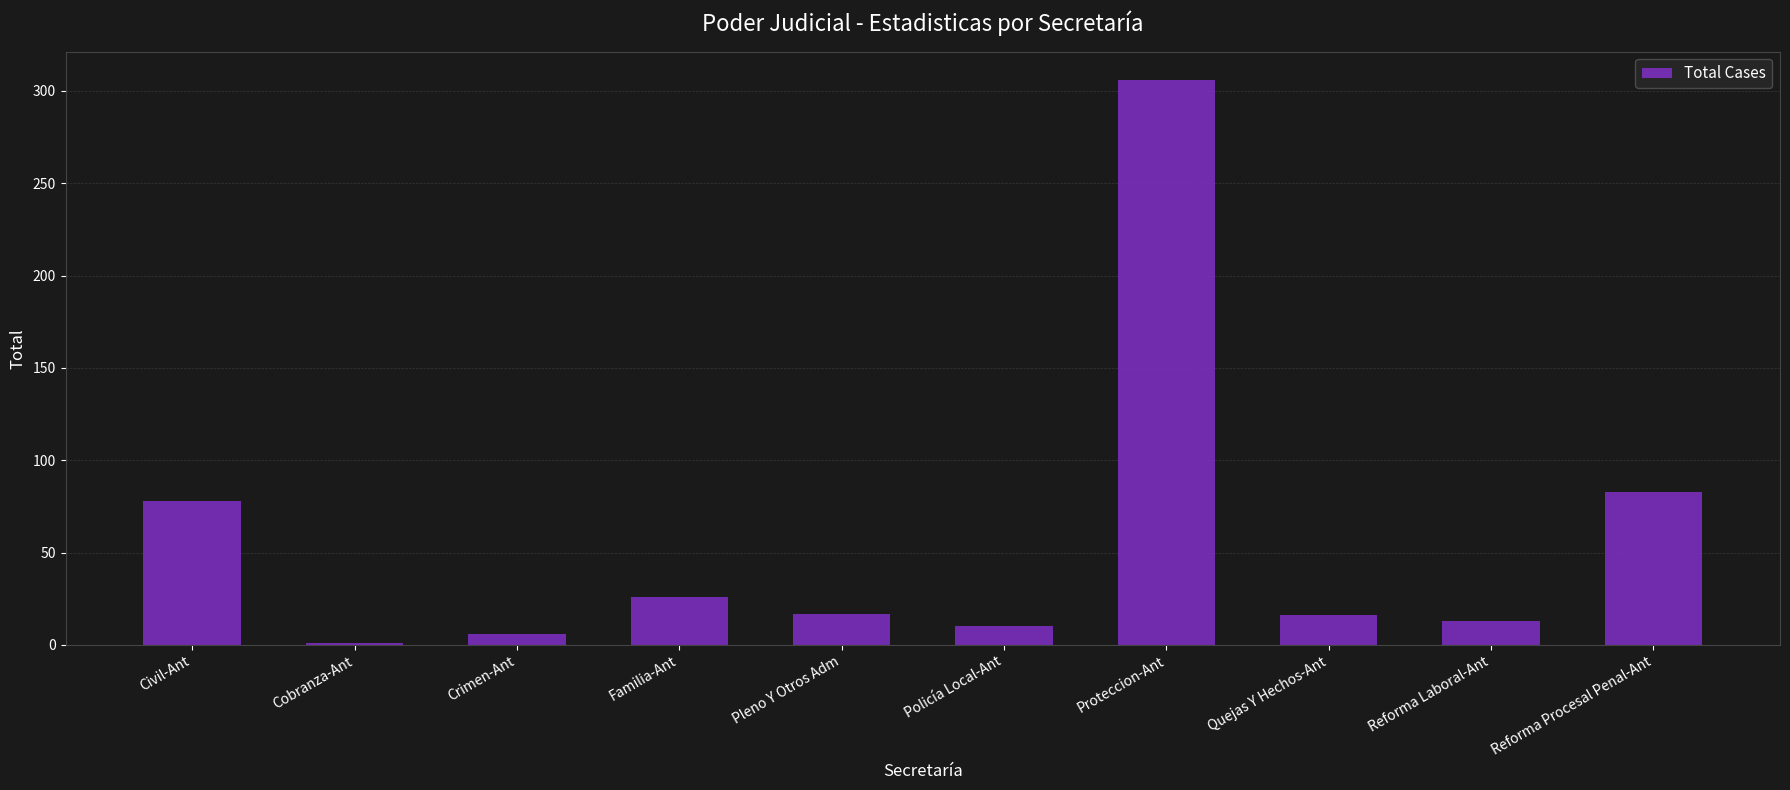

What is the average value?

56